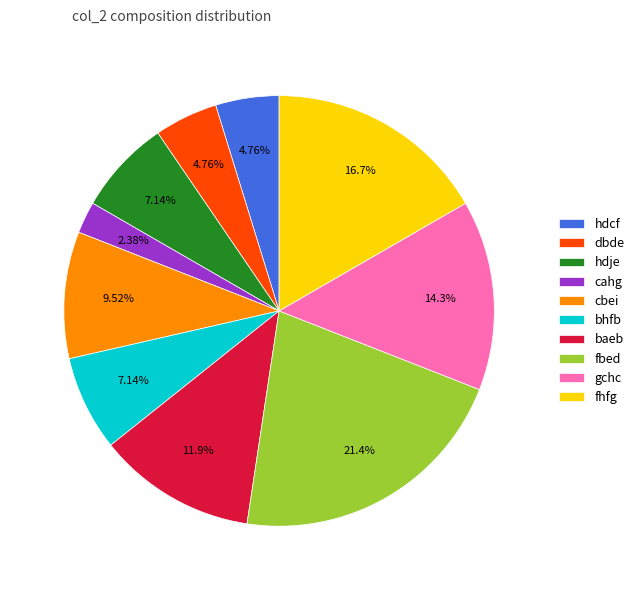

Between dbde and cahg, which is larger?

dbde